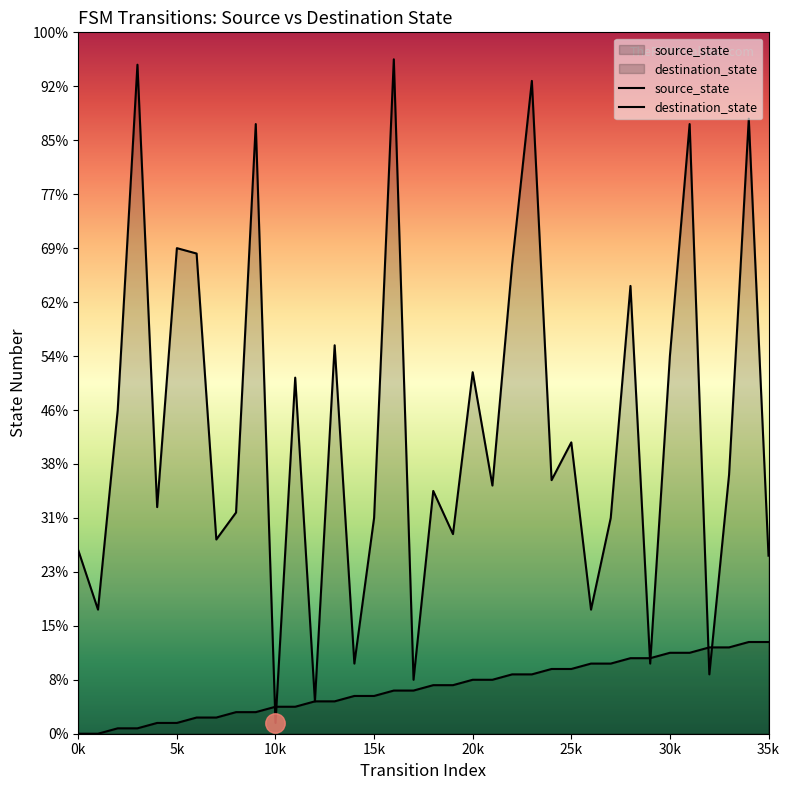

True or false: source_state has more than 1 interior local peaks.

False